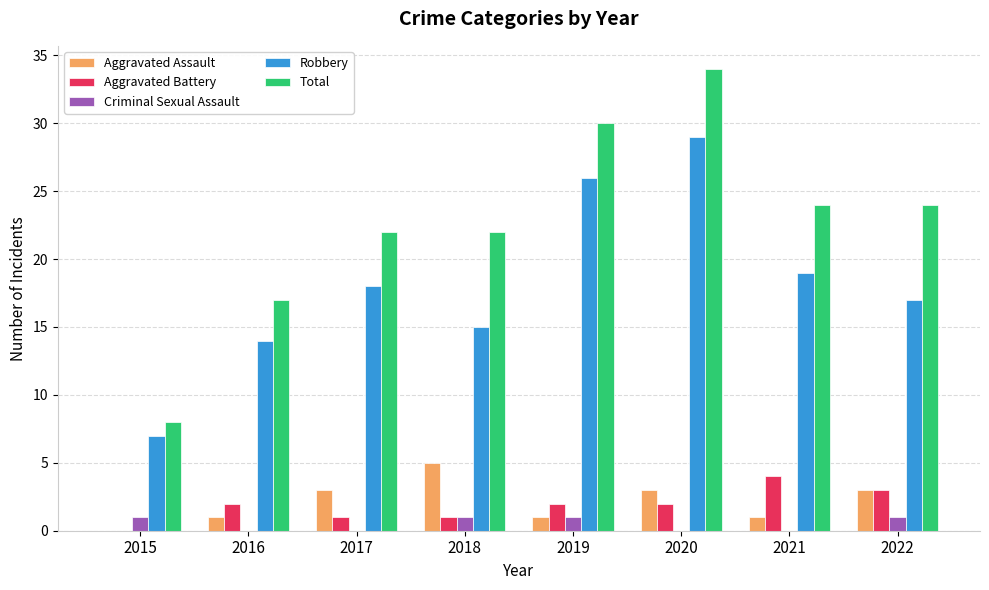

What is the maximum value for Aggravated Assault?

5